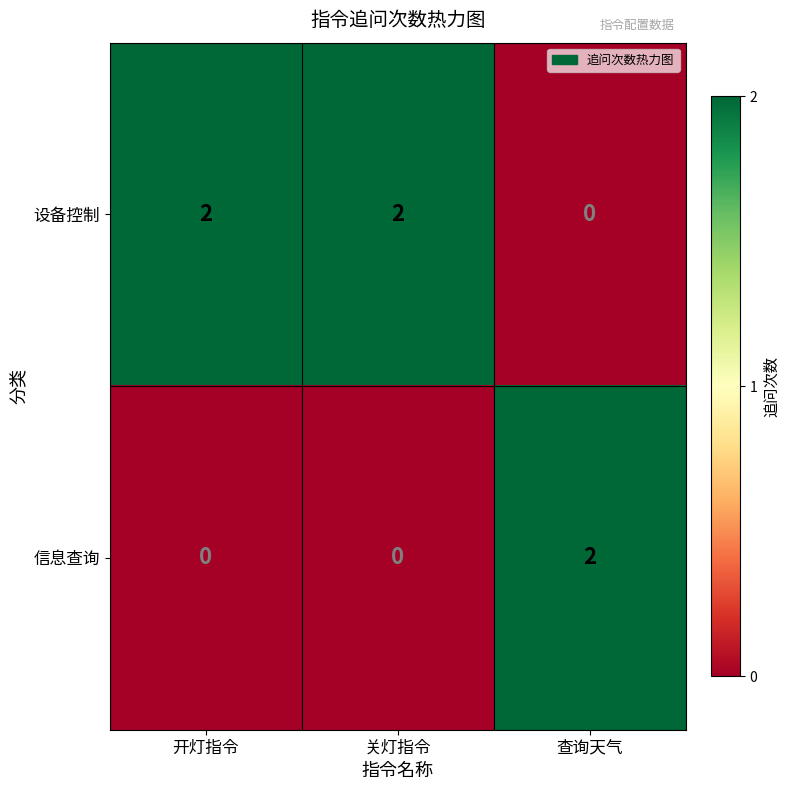

At how many categories does at least one series exceed 1?

3